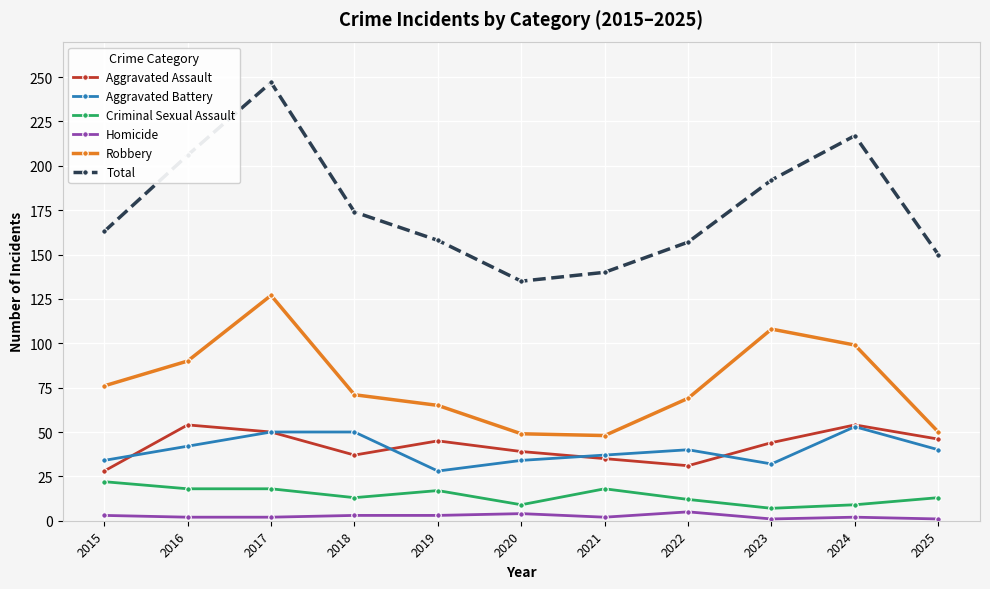

What is the difference between the second highest and second lowest values in the Robbery series?

59